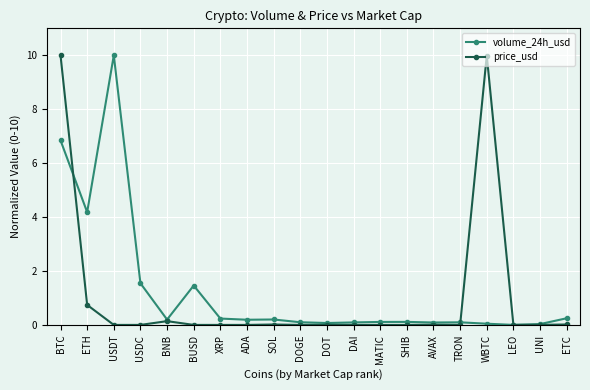

At which category does volume_24h_usd reach its first local valley?

ETH